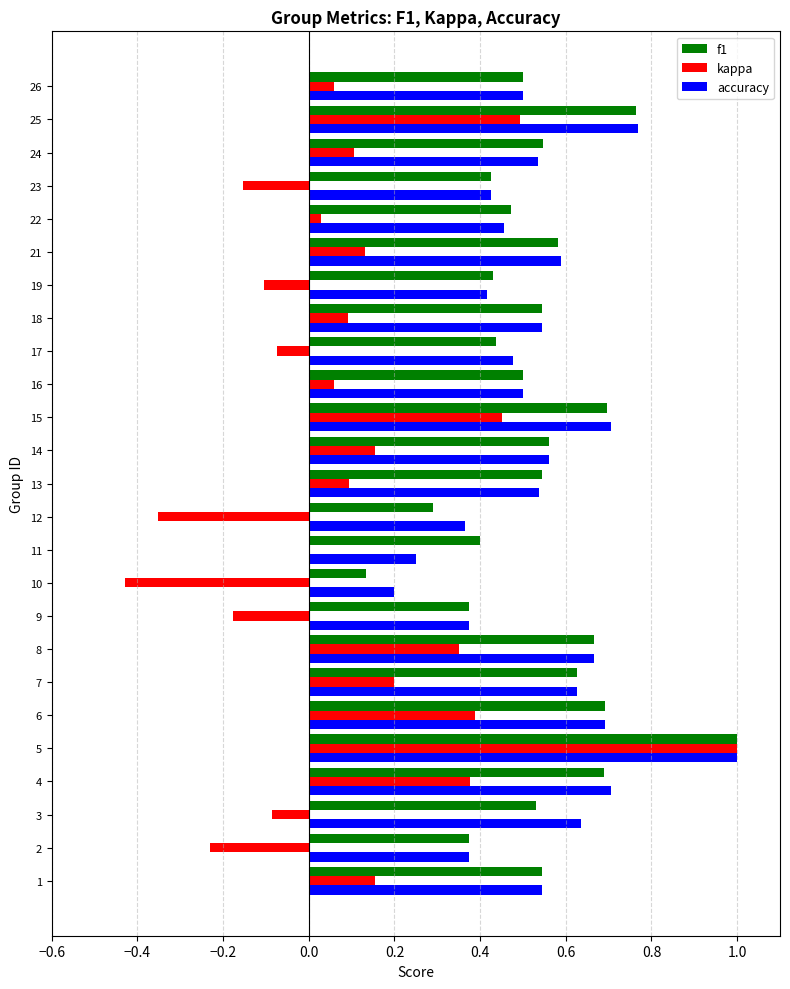

What is the sum of all accuracy values?

13.4